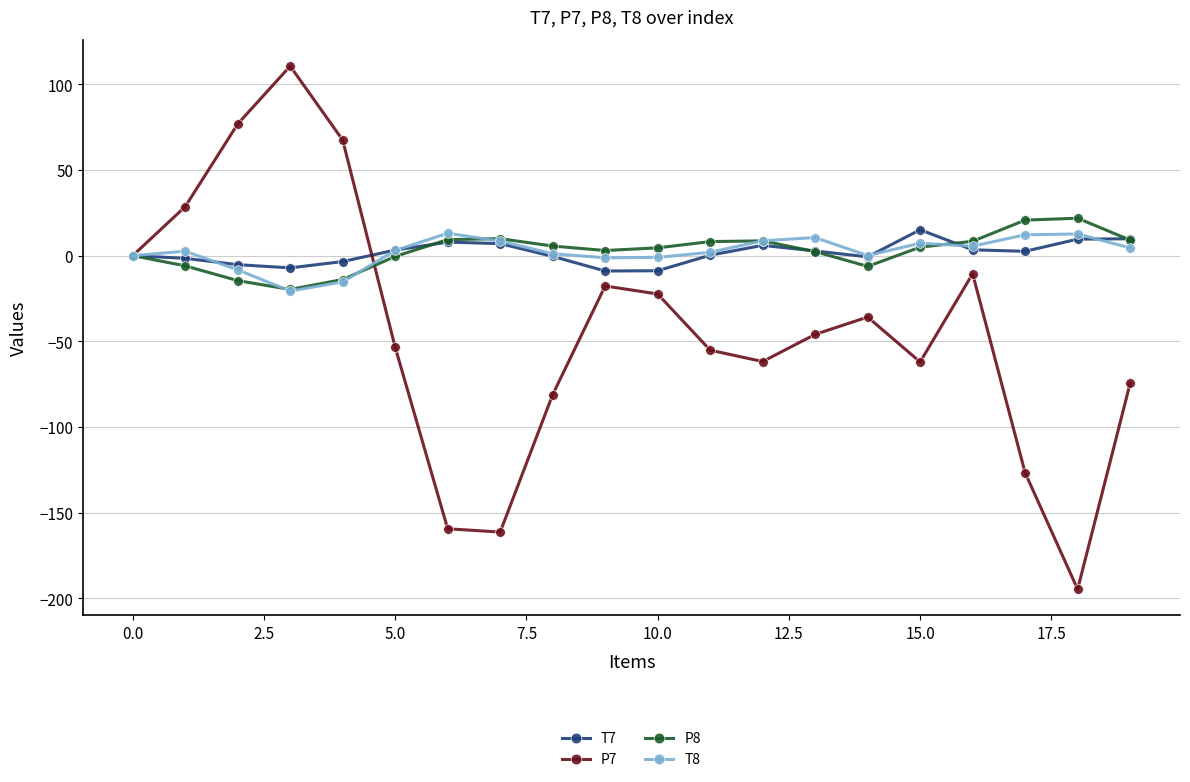

Which series ends up on top after the final intersection of T7 and T8?

T7